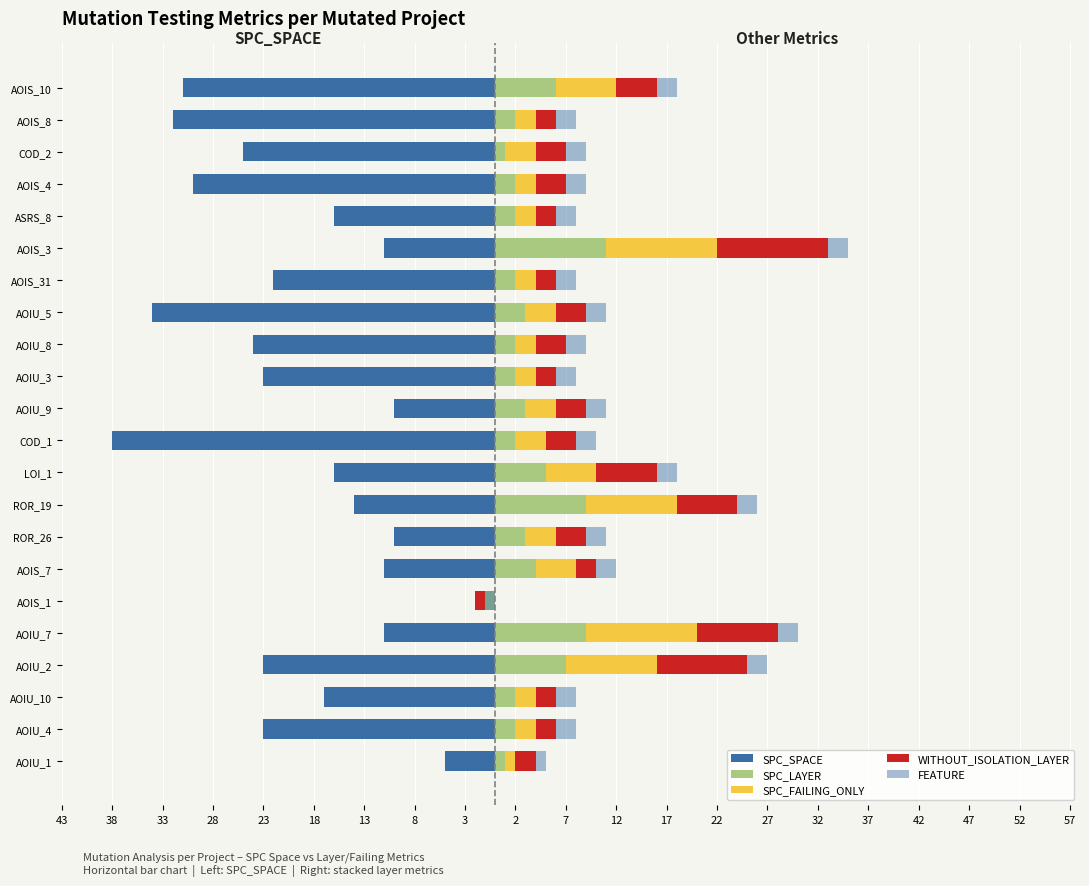

Count the number of data series in this chart.

5